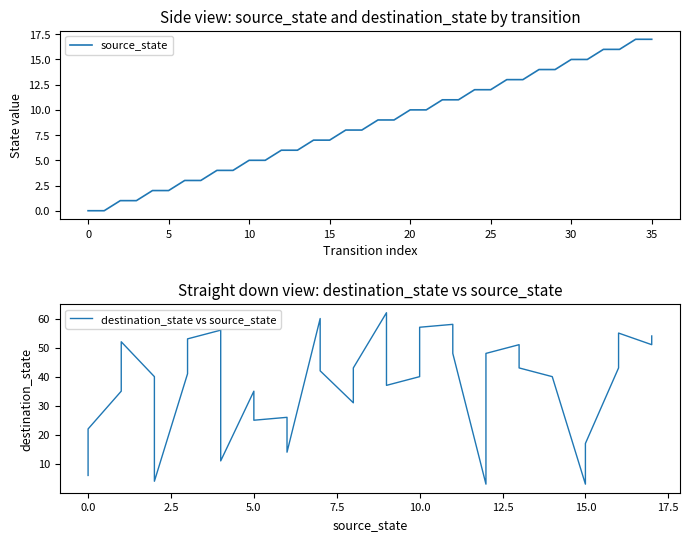

In destination_state vs source_state, how many points are higher than both neighbors (excluding endpoints)?

9